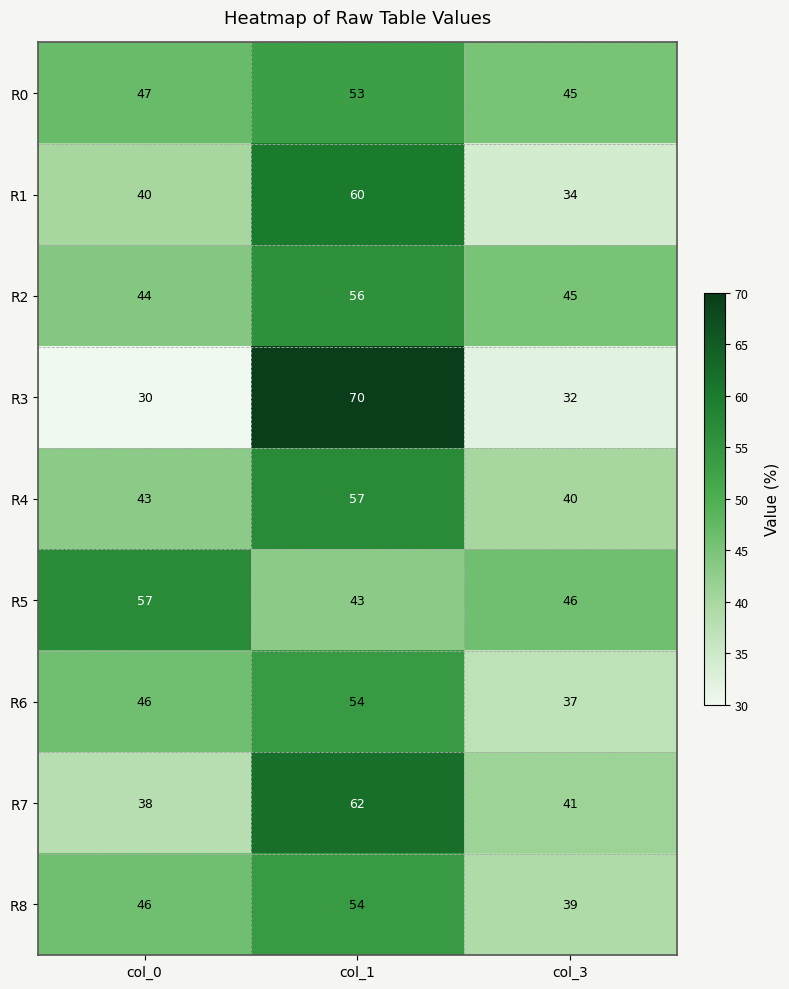

The value of R6 at col_0 is 20. True or false?

False